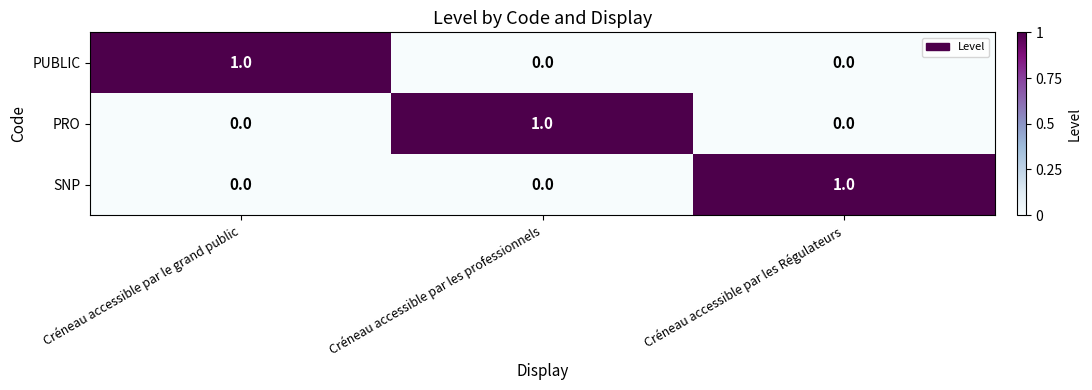

Reading left to right, transcribe all the data shown in this chart.

PUBLIC: Créneau accessible par le grand public=1	Créneau accessible par les professionnels=0	Créneau accessible par les Régulateurs=0
PRO: Créneau accessible par le grand public=0	Créneau accessible par les professionnels=1	Créneau accessible par les Régulateurs=0
SNP: Créneau accessible par le grand public=0	Créneau accessible par les professionnels=0	Créneau accessible par les Régulateurs=1